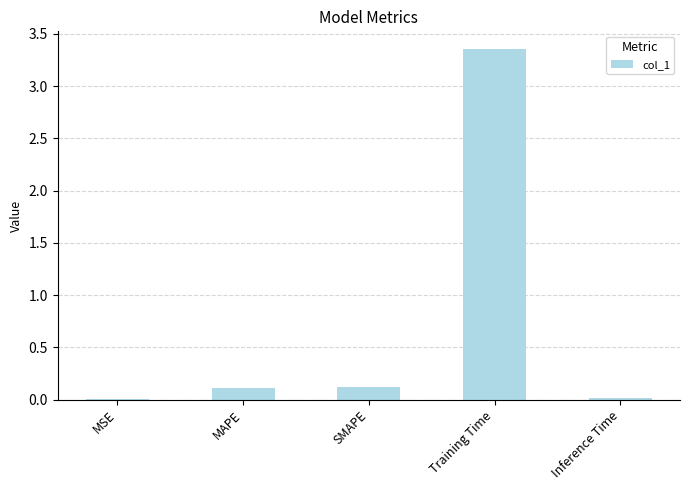

Between Inference Time and SMAPE, which is larger?

SMAPE